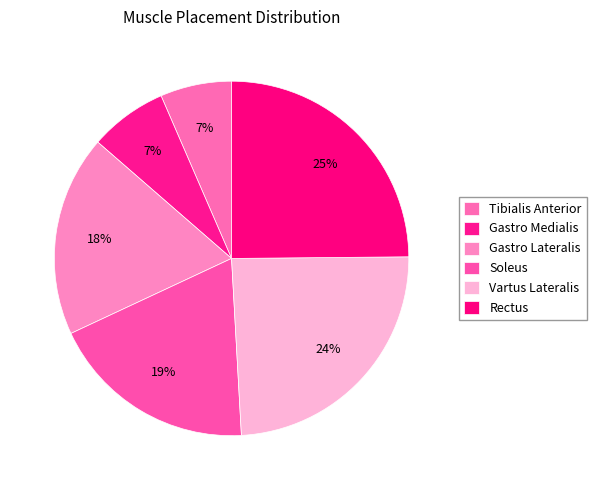

Rank the categories by value from highest to lowest.

Rectus, Vartus Lateralis, Soleus, Gastro Lateralis, Gastro Medialis, Tibialis Anterior